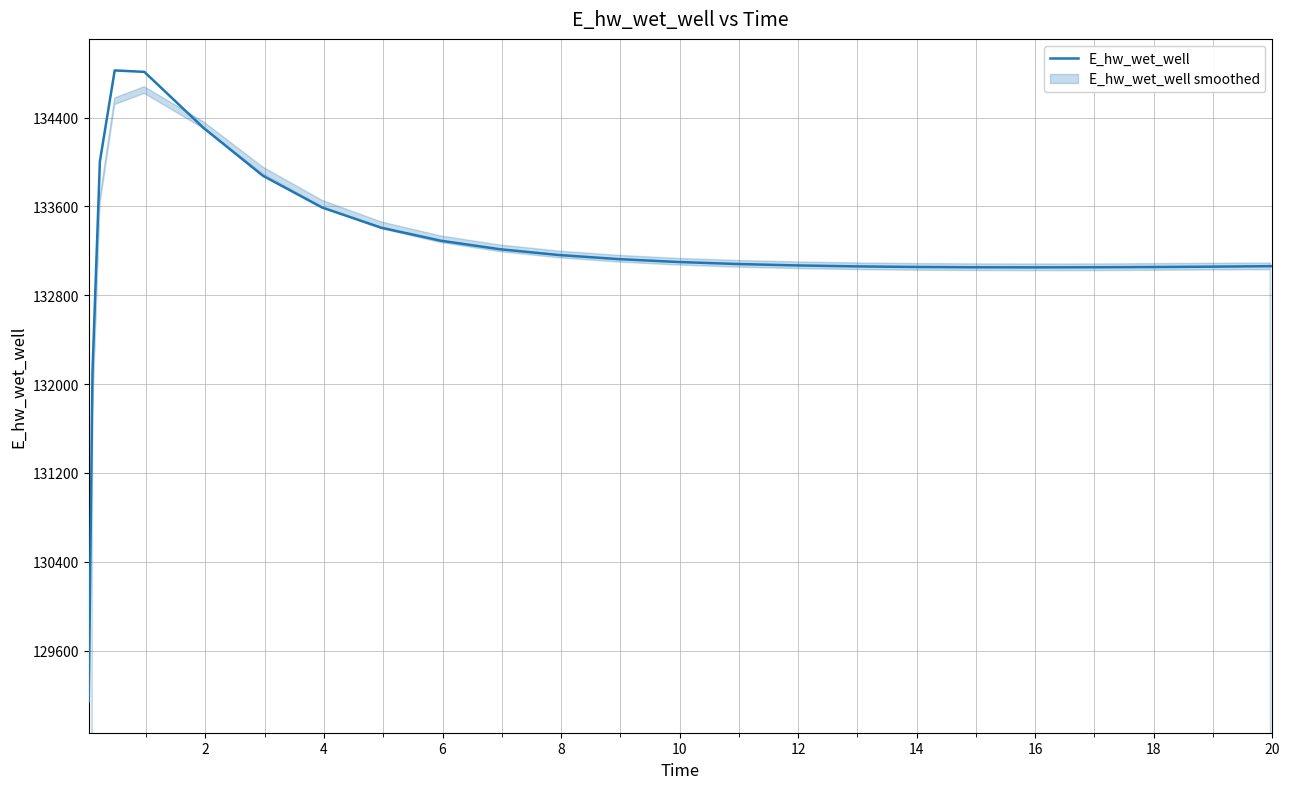

What is the sum of all values?

3462677.7